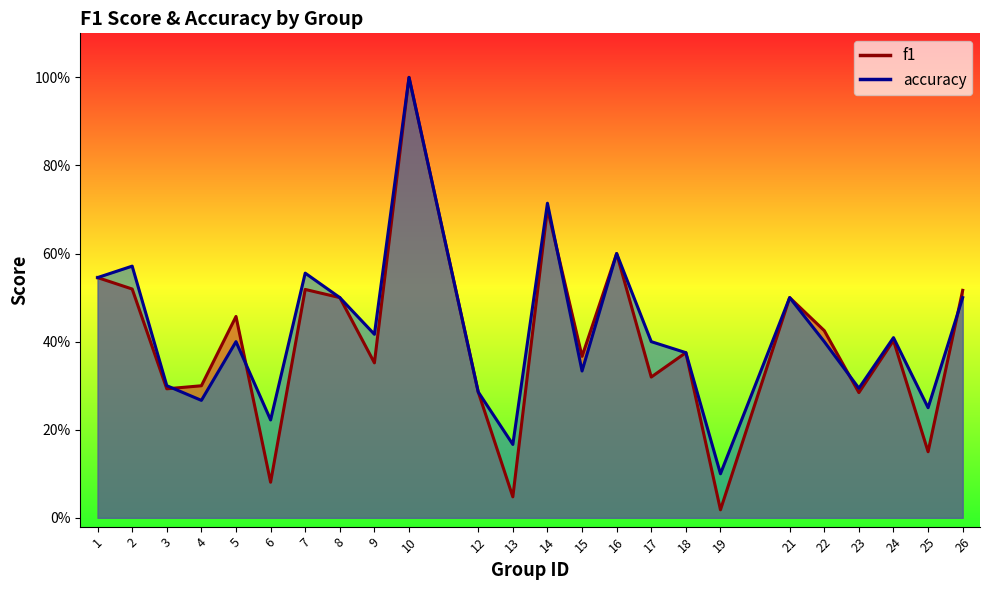

At which category is the sum across all series the highest?

10